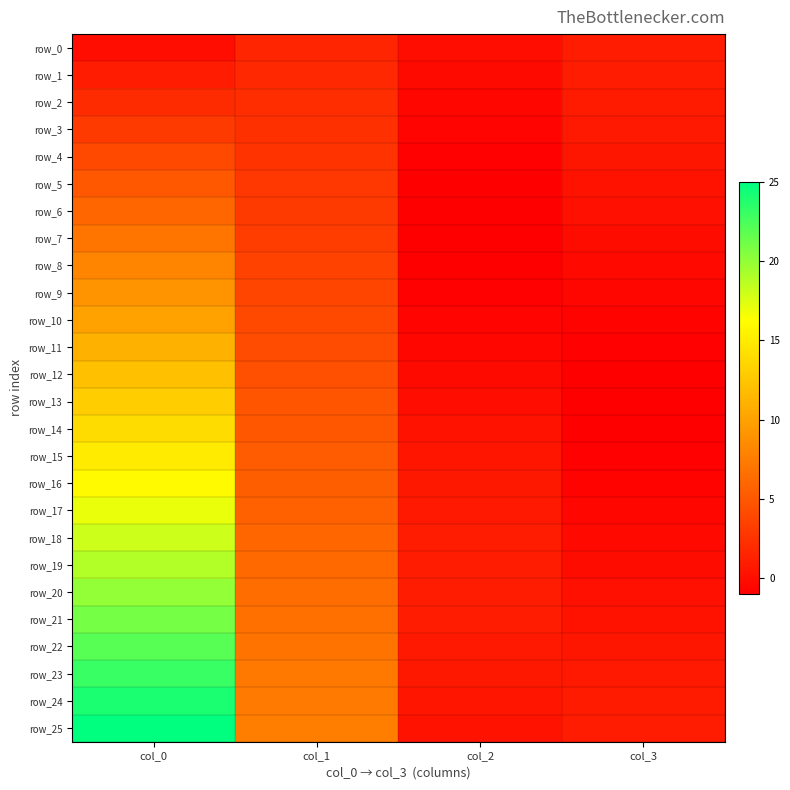

The value of row_1 at col_3 is 1.6. True or false?

False